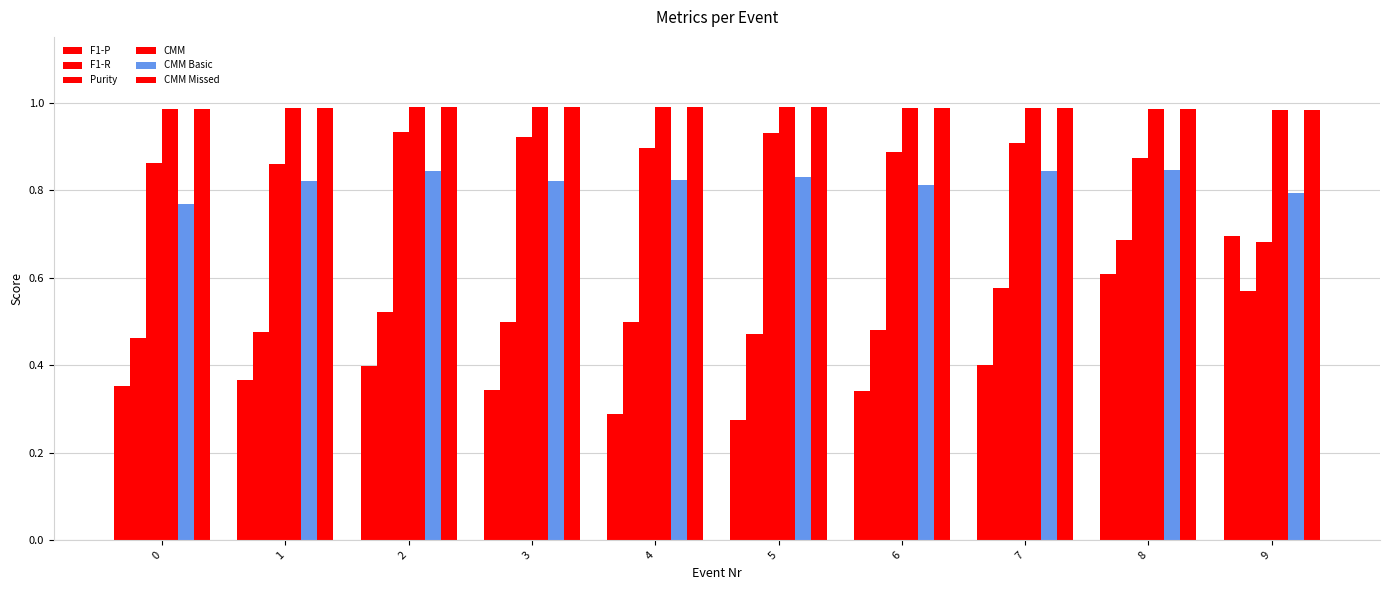

How many groups of bars are there?

10